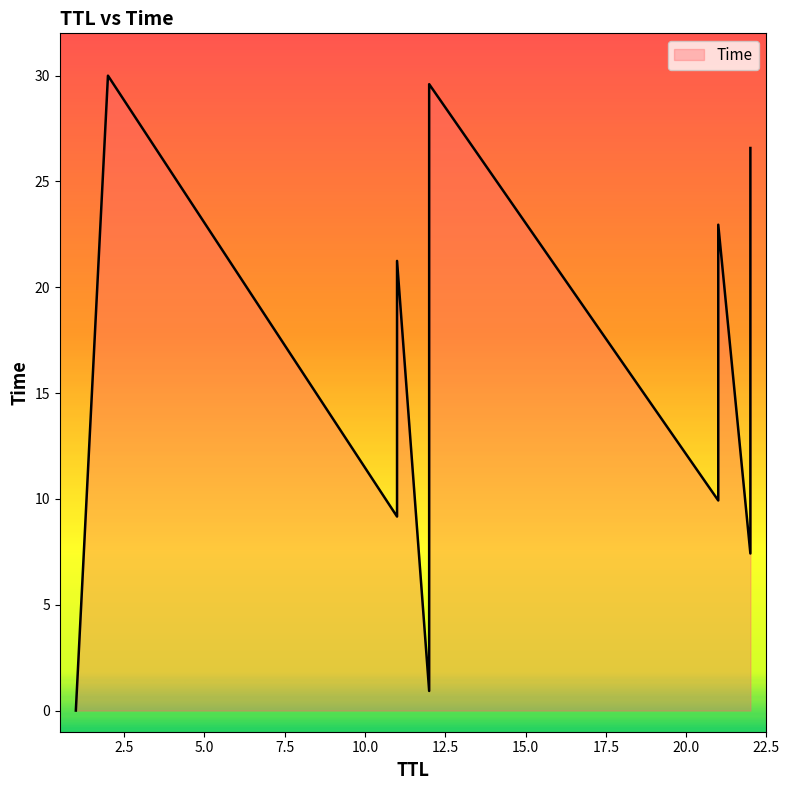

Rank the categories by value from lowest to highest.

1, 12, 22, 11, 21, 12, 22, 11, 21, 12, 22, 12, 2